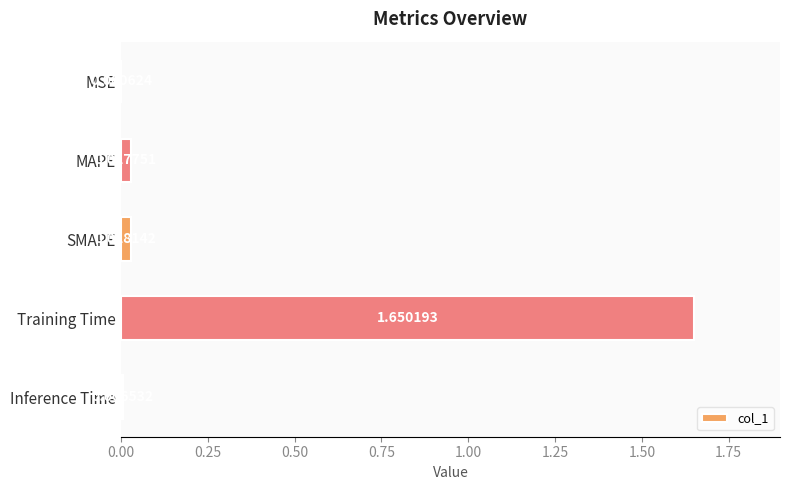

At which category does the chart reach its peak across all series?

Training Time